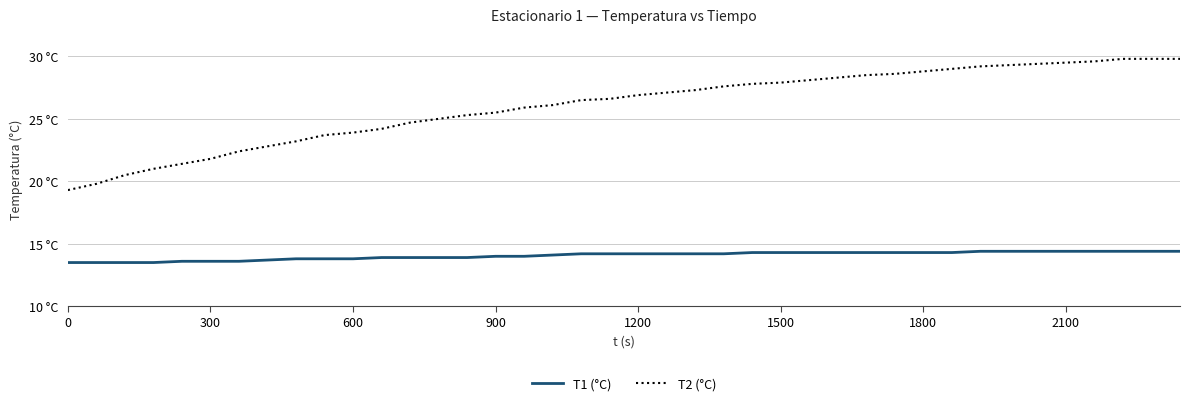

Reading left to right, what are all the values shown in this chart?

T1 (°C): 13.5	13.5	13.5	13.5	13.6	13.6	13.6	13.7	13.8	13.8	13.8	13.9	13.9	13.9	13.9	14.0	14.0	14.1	14.2	14.2	14.2	14.2	14.2	14.2	14.3	14.3	14.3	14.3	14.3	14.3	14.3	14.3	14.4	14.4	14.4	14.4	14.4	14.4	14.4	14.4
T2 (°C): 19.3	19.8	20.5	21.0	21.4	21.8	22.4	22.8	23.2	23.7	23.9	24.2	24.7	25.0	25.3	25.5	25.9	26.1	26.5	26.6	26.9	27.1	27.3	27.6	27.8	27.9	28.1	28.3	28.5	28.6	28.8	29.0	29.2	29.3	29.4	29.5	29.6	29.8	29.8	29.8